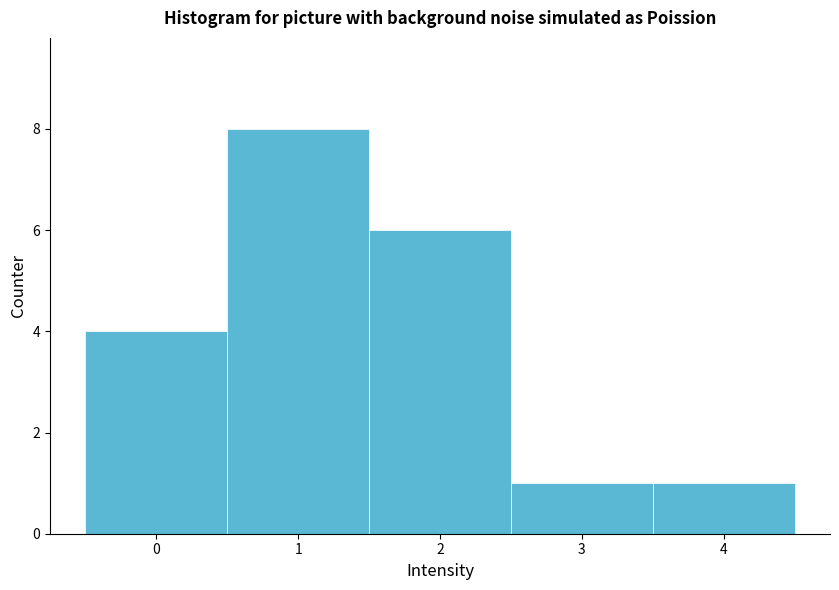

Over which range of the x-axis is the bar tallest?

0.5 to 1.5